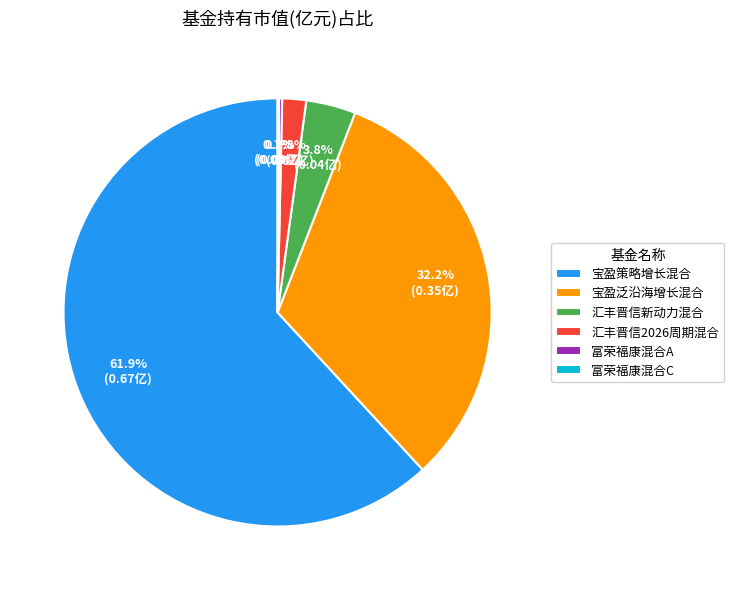

Which category accounts for the majority?

宝盈策略增长混合